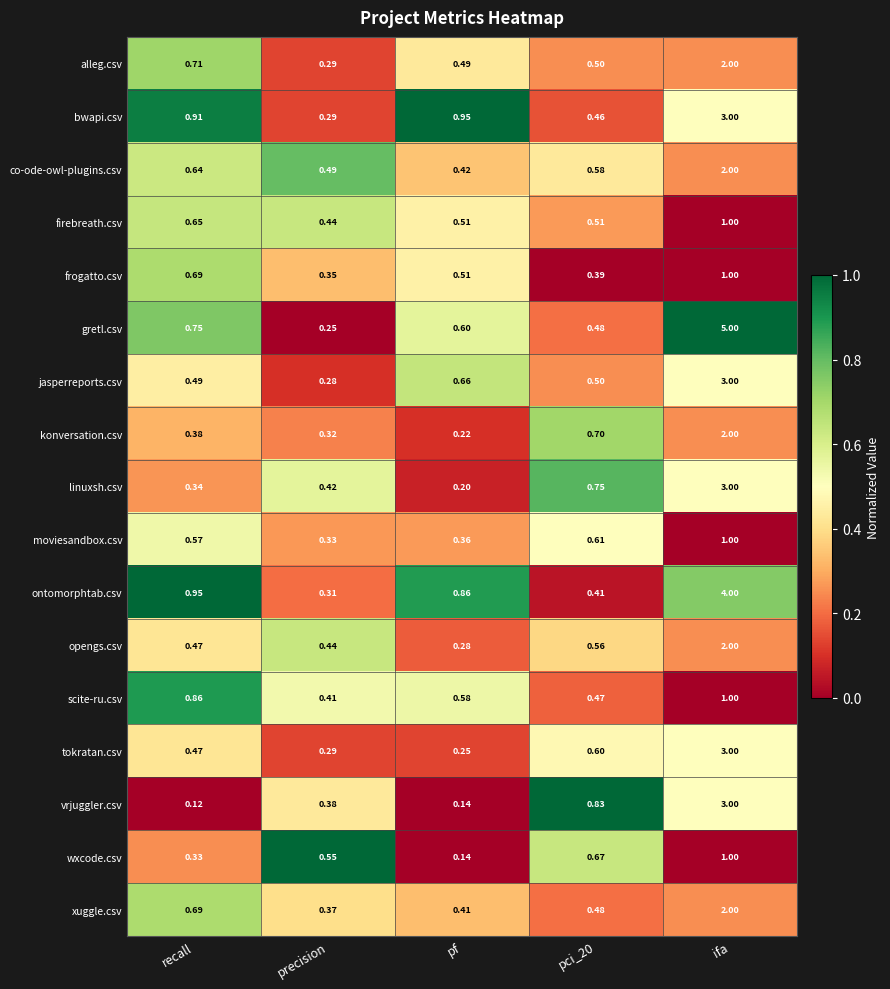

Which series has the largest range (max minus min)?

gretl.csv